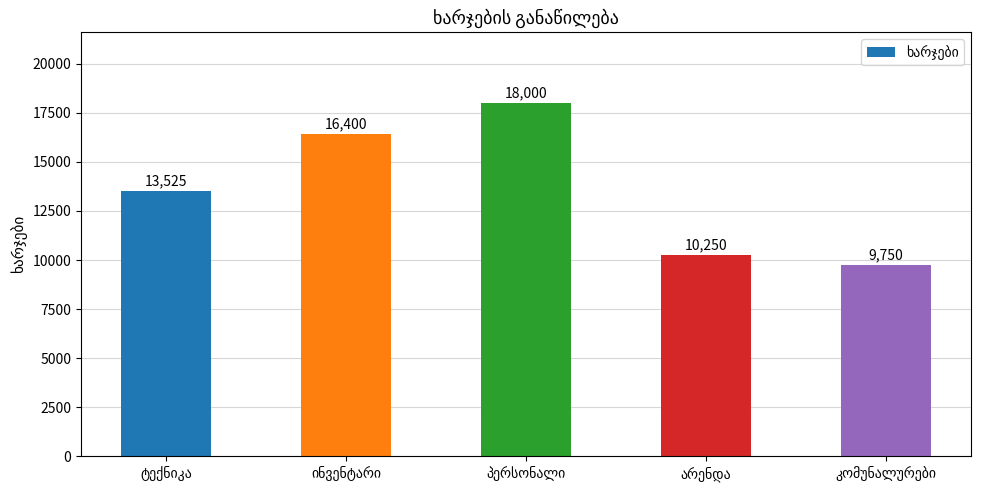

What is the difference between the second highest and second lowest values?

6150